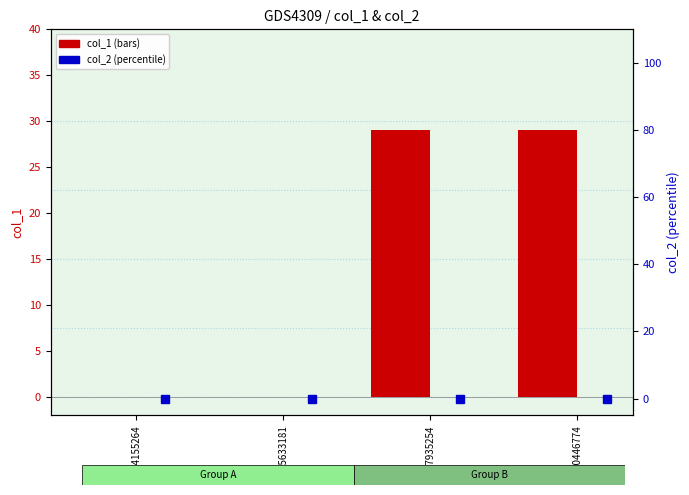

How many bars are there in each group?

2